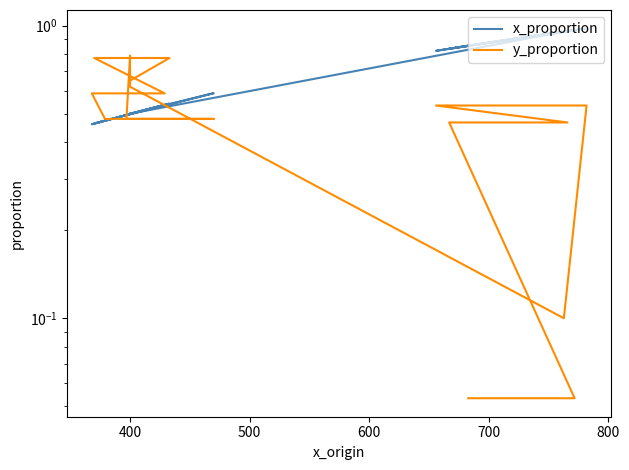

How many series are shown in this chart?

2